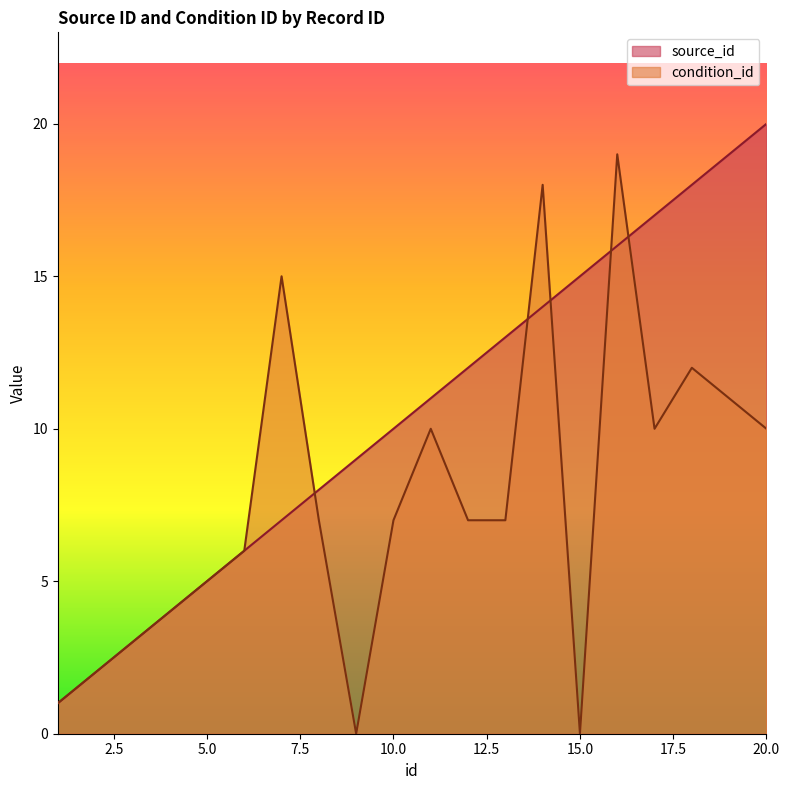

How many data points in source_id are less than 11?

10